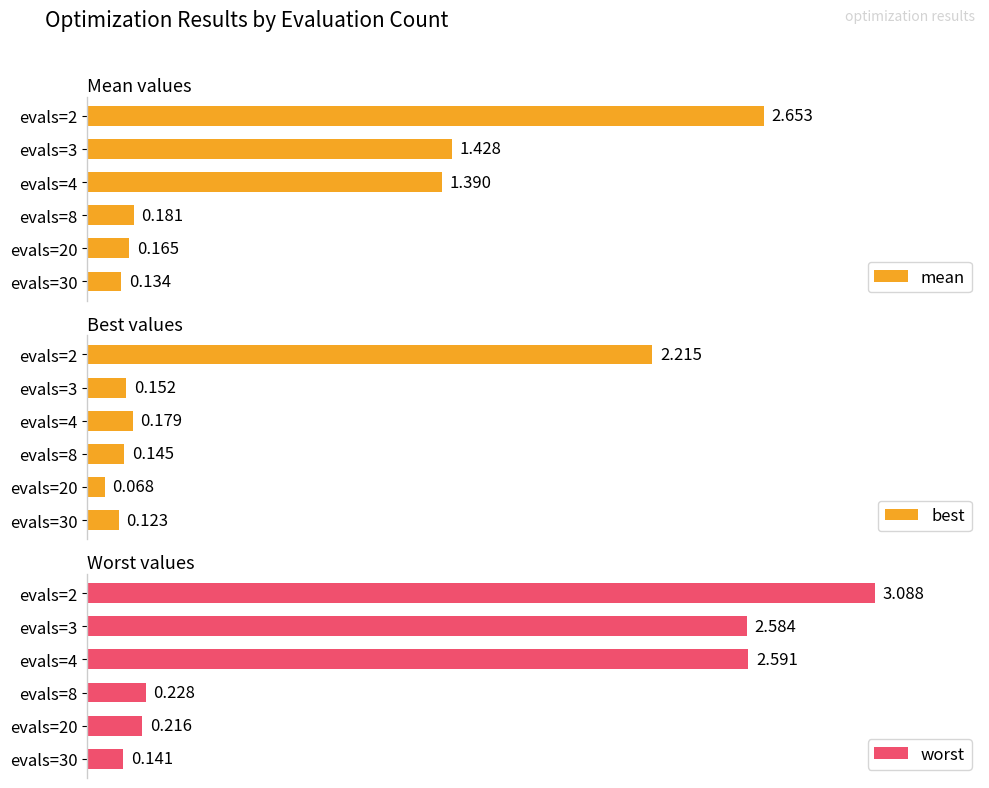

What are all the series names shown in the legend?

mean, best, worst